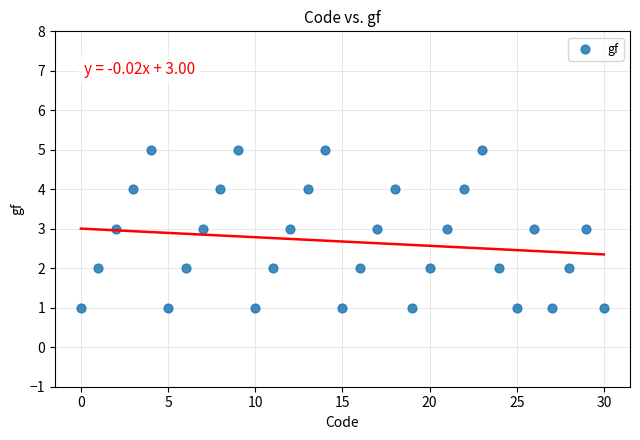

What is the range of Y values (max minus min)?

4